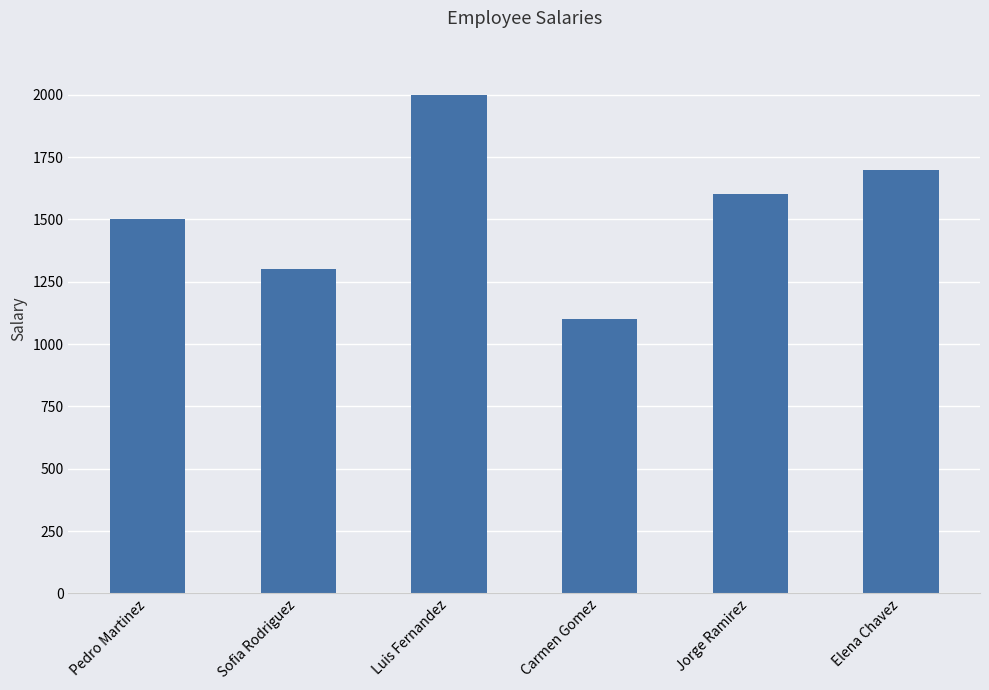

True or false: the data shows 1100 at Carmen Gomez.

True